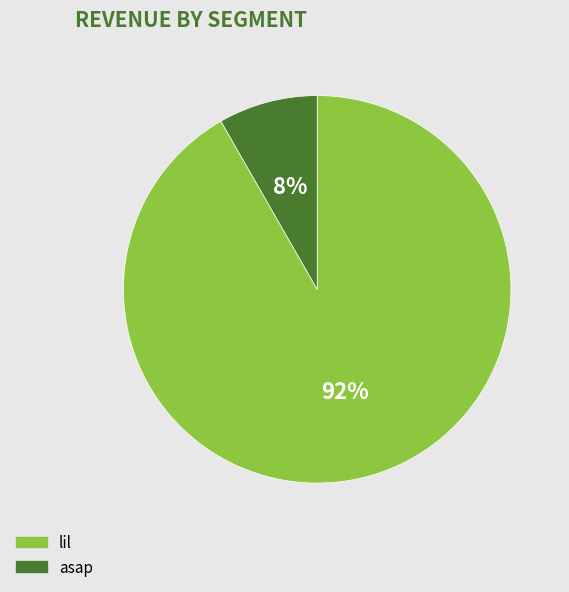

Is it true that lil is 83% of the pie?

False